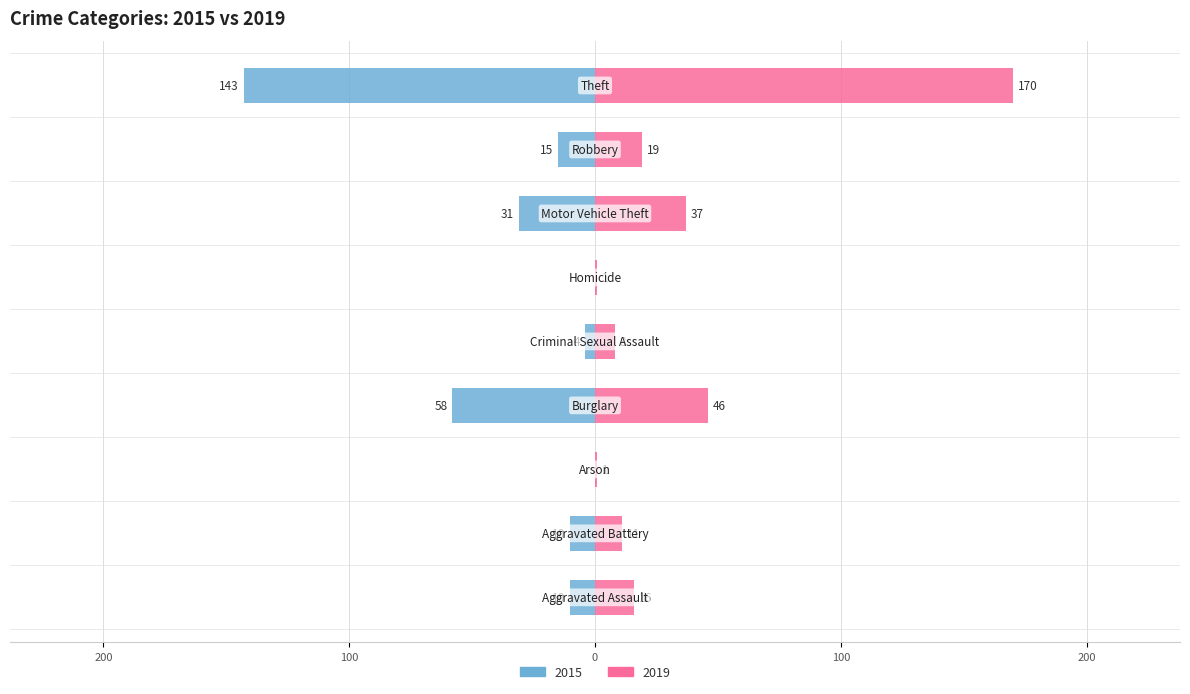

Which series has the largest total across all categories?

2019